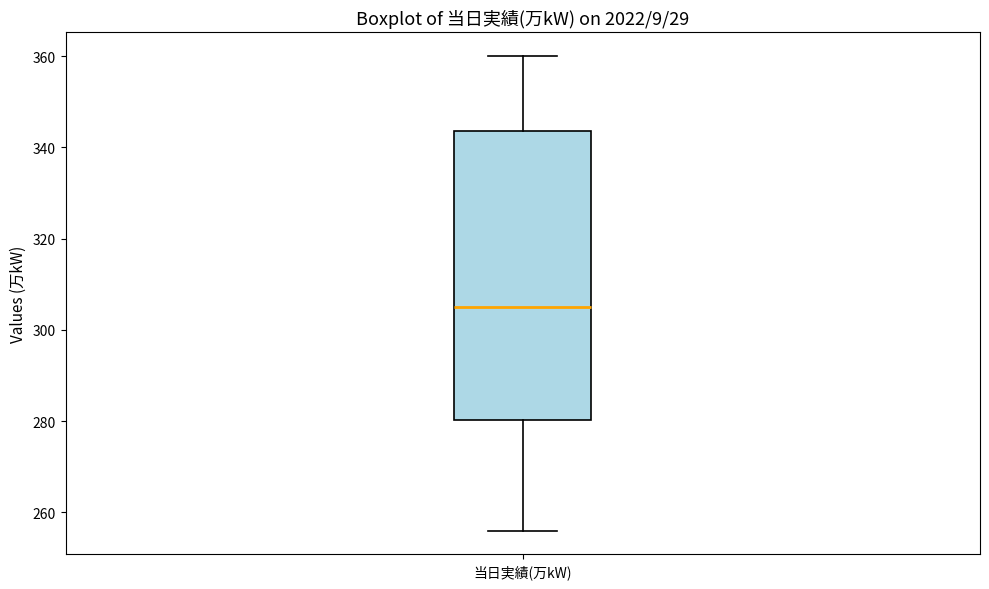

Transcribe this box plot: give where the median line is, the range the box spans, and where the two whiskers end, as read against the y-axis. The values are not printed on the chart, so give them approximately, as read against the axis.

median 306, box 280 to 344, whiskers 256 to 360